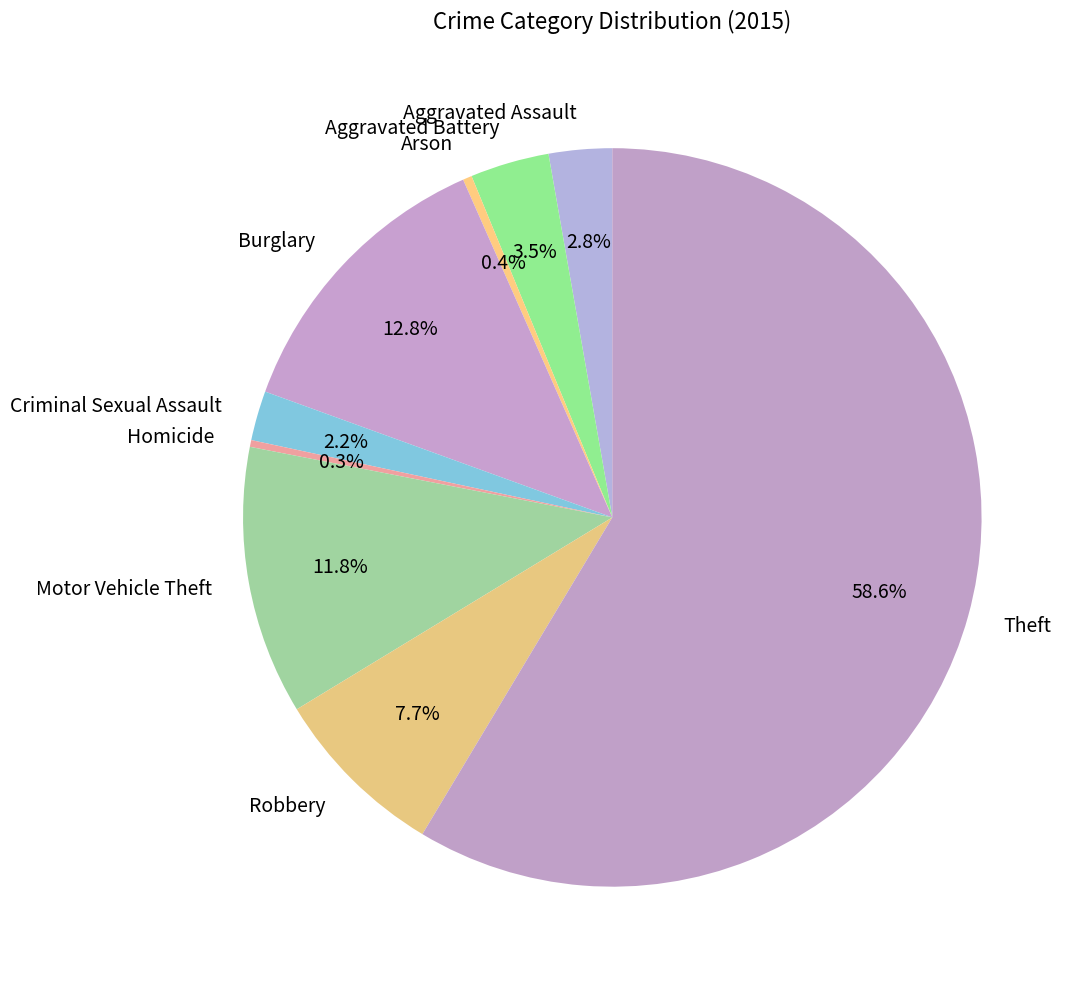

What percentage is NOT represented by Criminal Sexual Assault?

97.8%